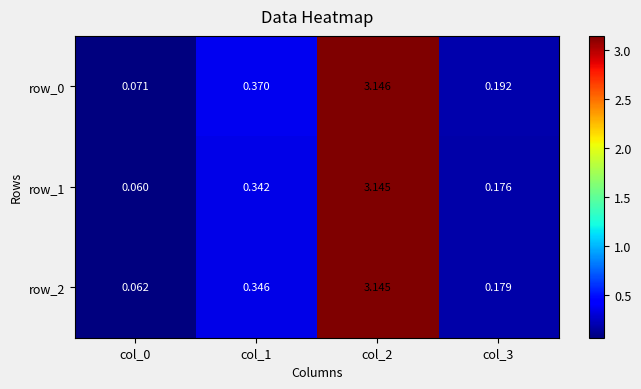

How many categories are shown in the chart?

4